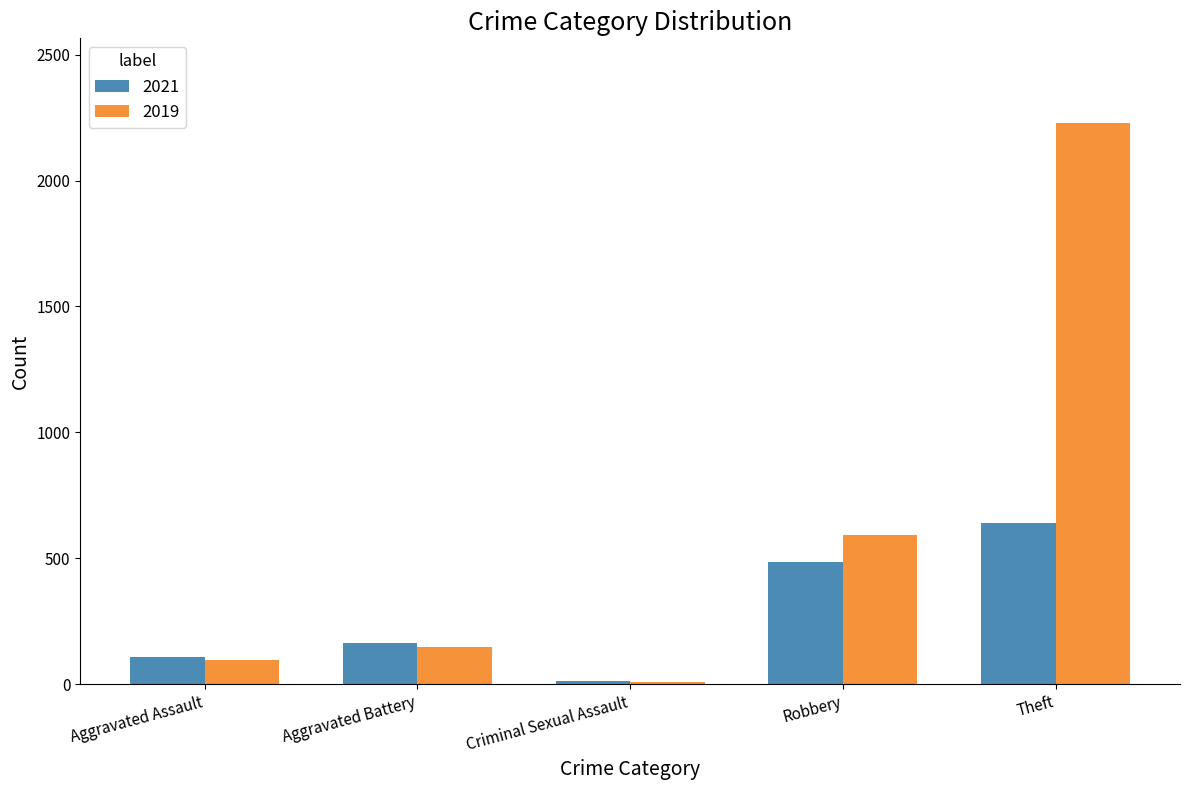

How many bars are there in total?

10